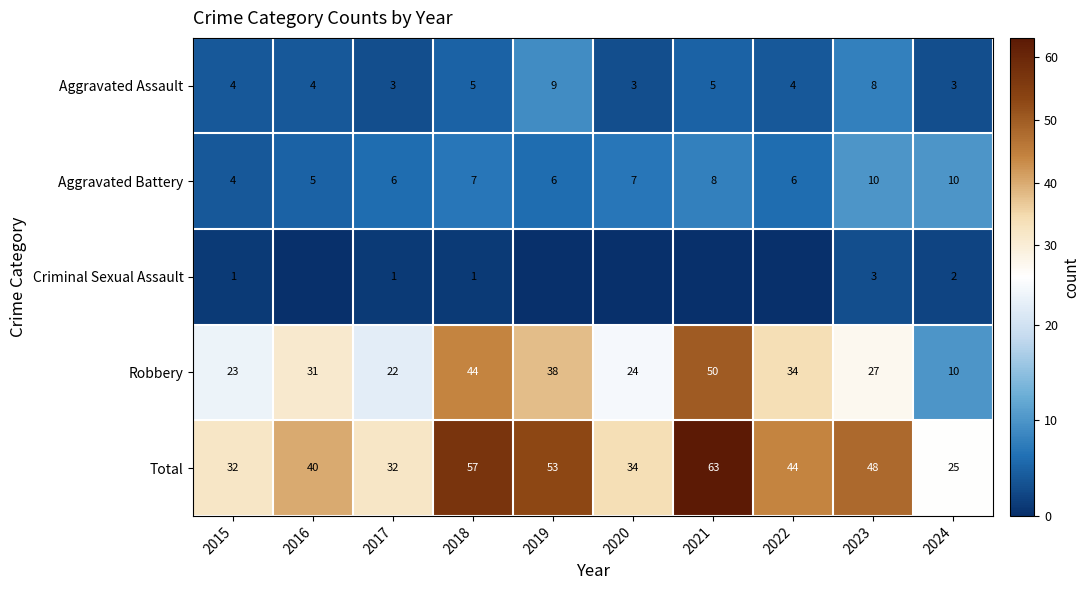

Is the value of Aggravated Battery at 2017 greater than the value of Aggravated Assault at 2024?

Yes